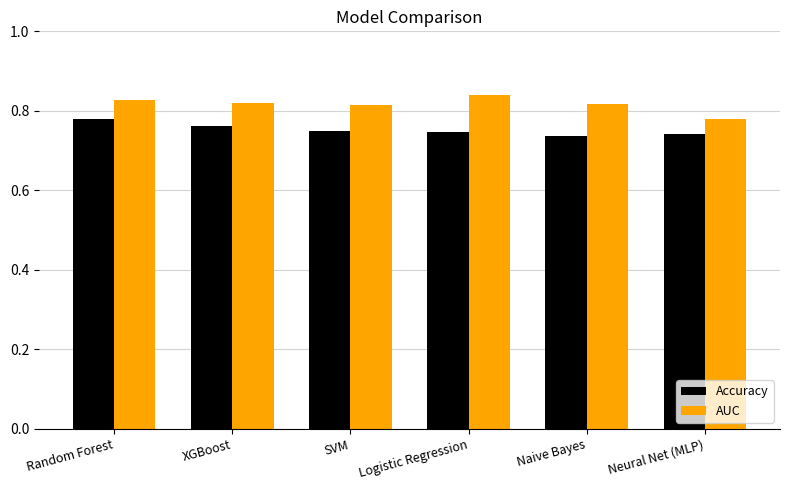

At Naive Bayes, list the series in order from largest to smallest.

AUC, Accuracy